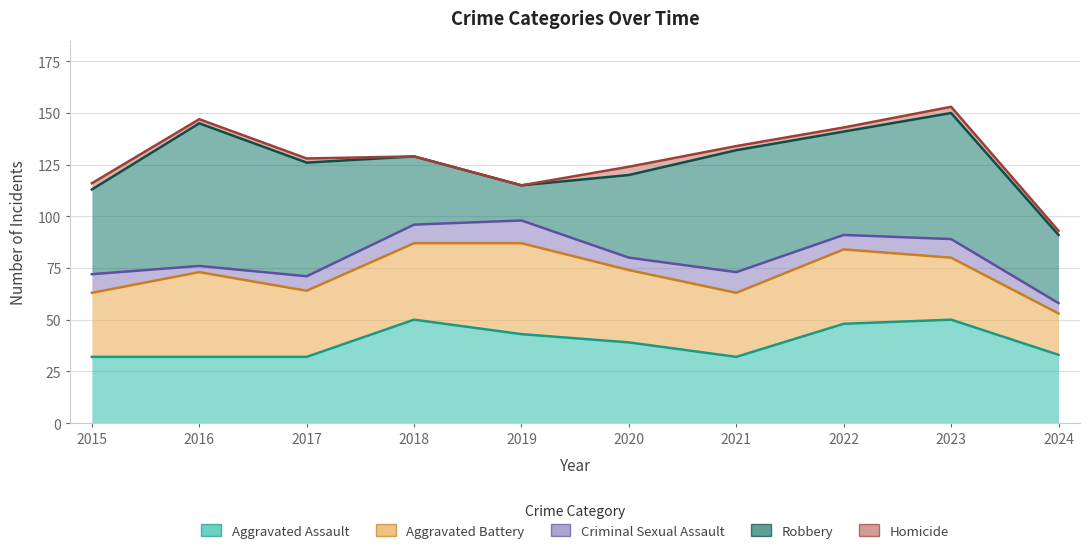

Between 2024 and 2018, which is larger?

2018